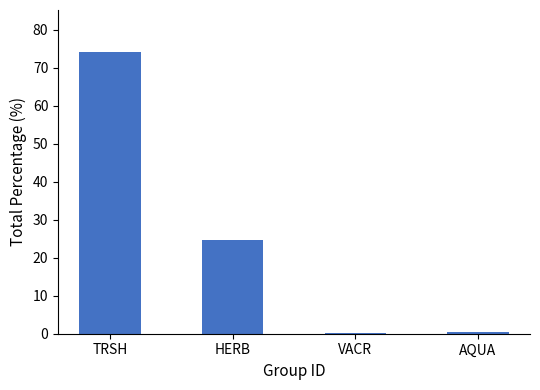

Which has a higher value, TRSH or HERB?

TRSH